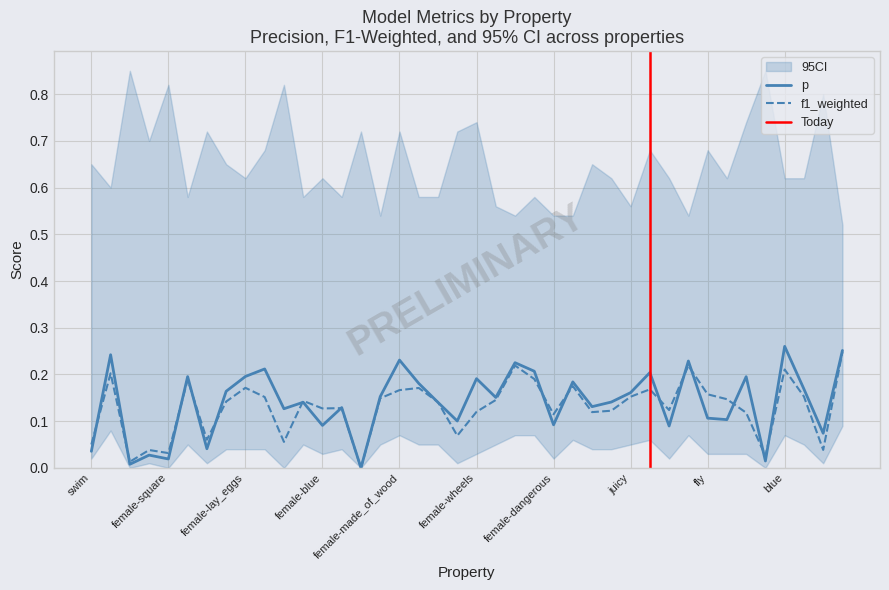

The p series shows 0.0 at round. True or false?

True